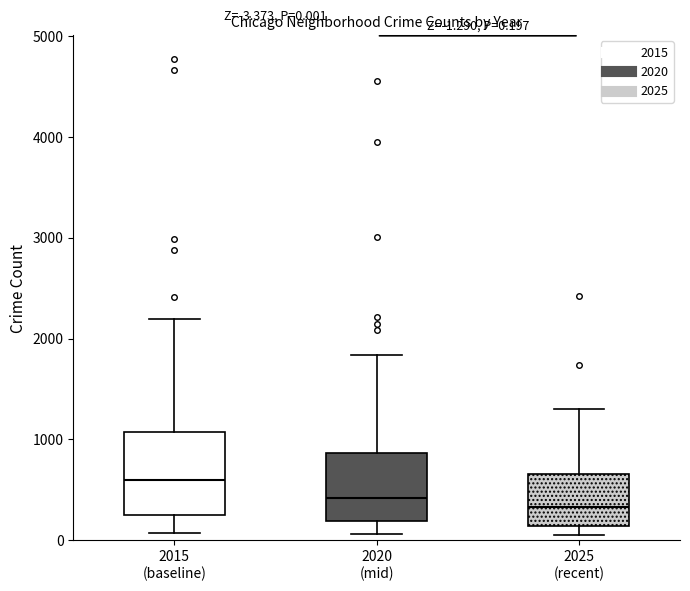

Comparing the boxes themselves (not the whiskers), which one is the tallest?

2015 (baseline)